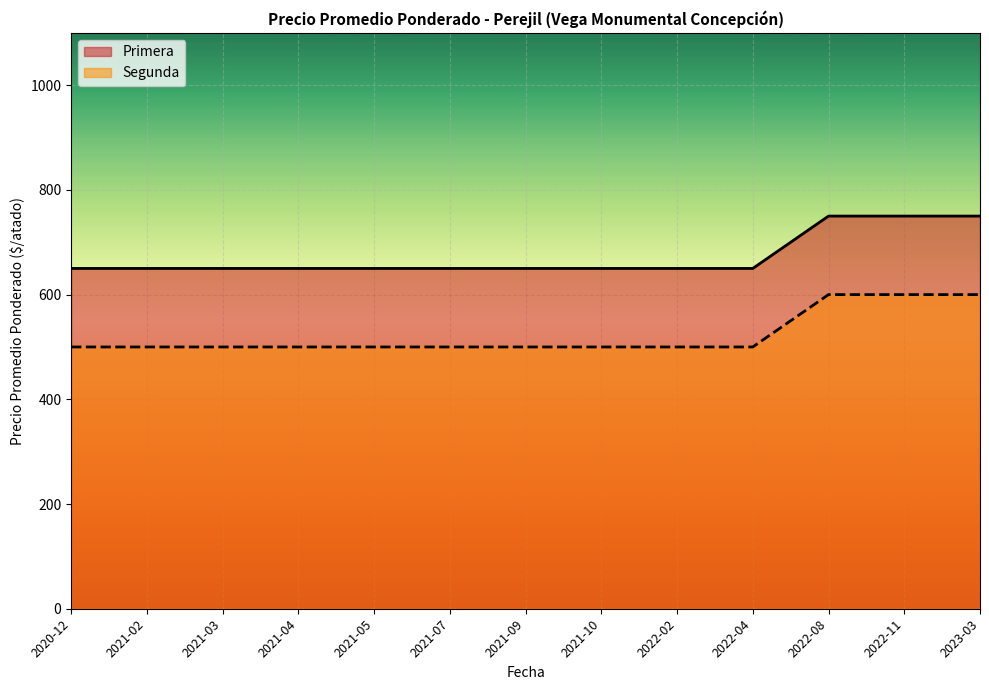

What is the lowest value of the Segunda series?

500